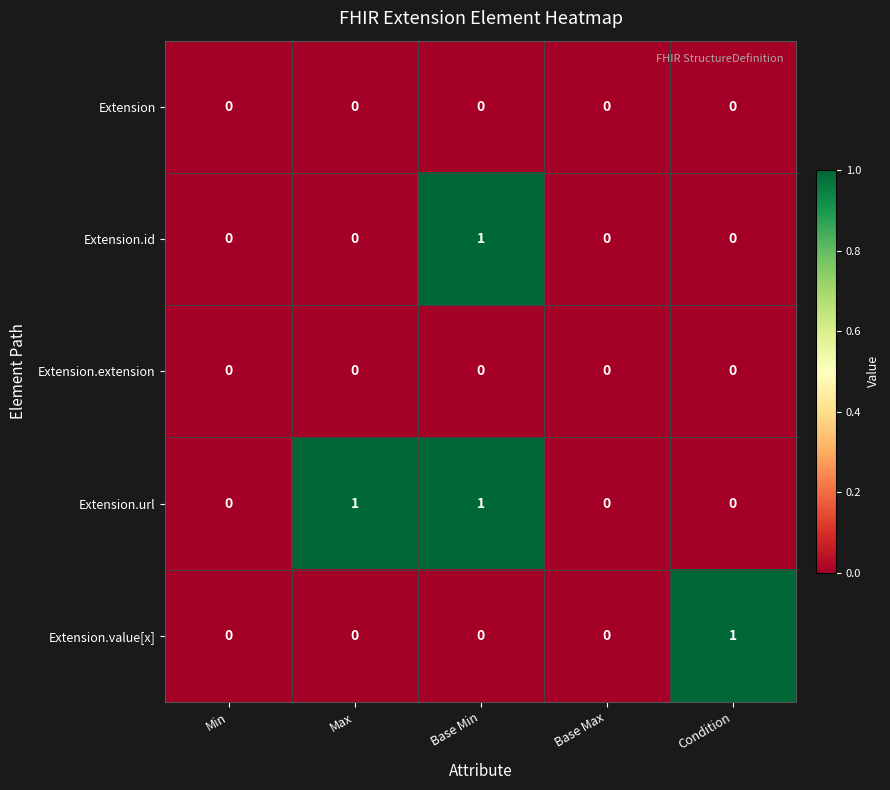

True or false: Extension.url has a value of 2 at Max.

False